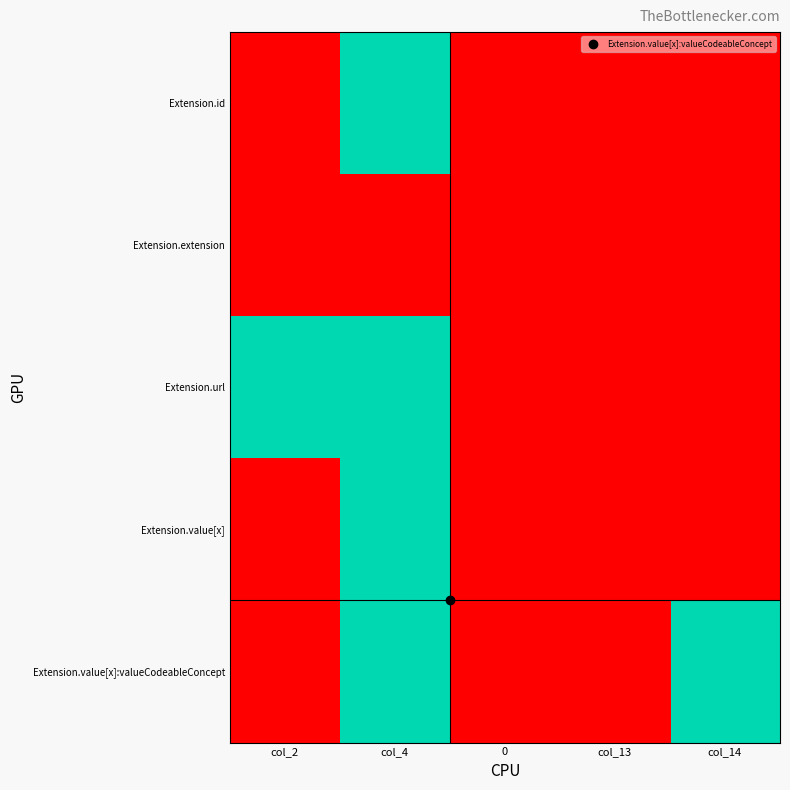

Which series changed the most between 0 and col_14?

Extension.value[x]:valueCodeableConcept